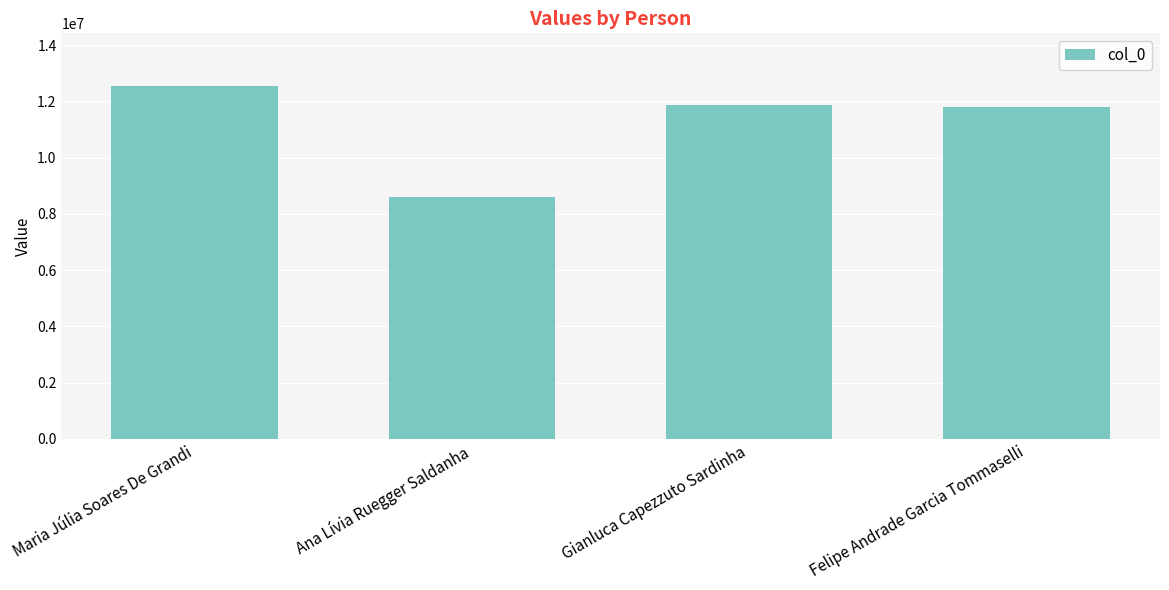

At which label does the data first exceed 11876933?

Maria Júlia Soares De Grandi